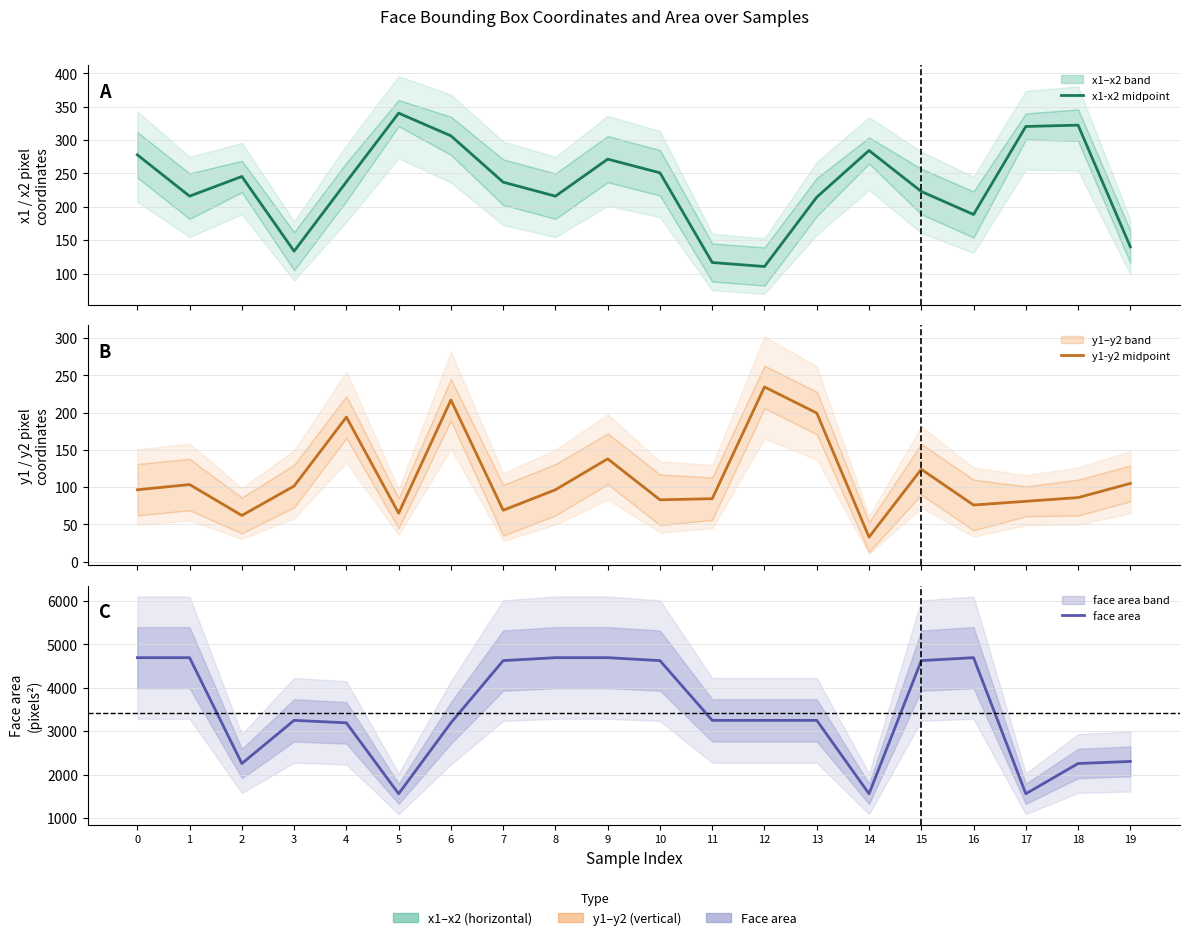

Does the chart display data point markers on the line(s)?

No